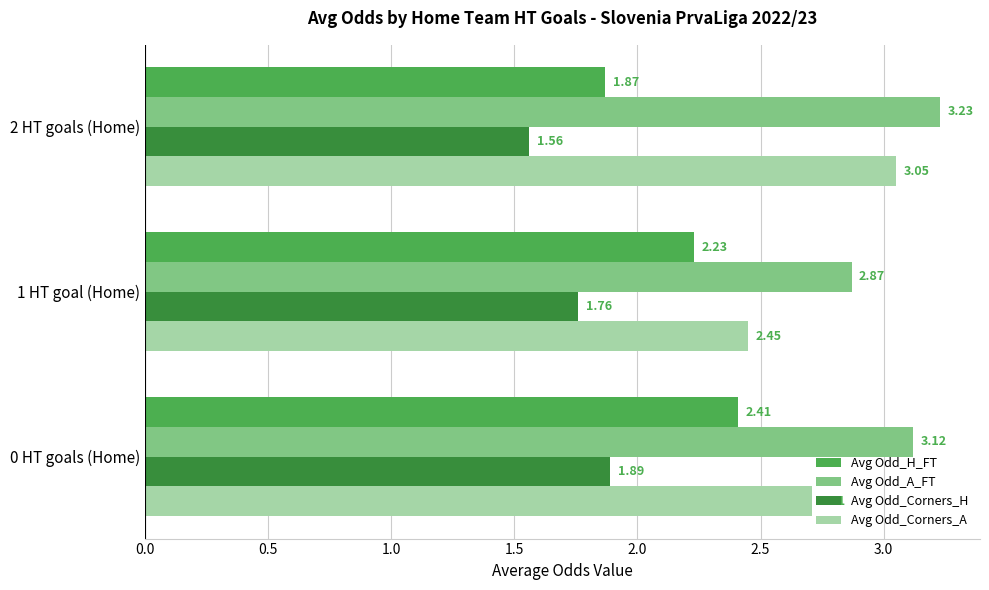

What is the sum of all Avg Odd_A_FT values?

9.2